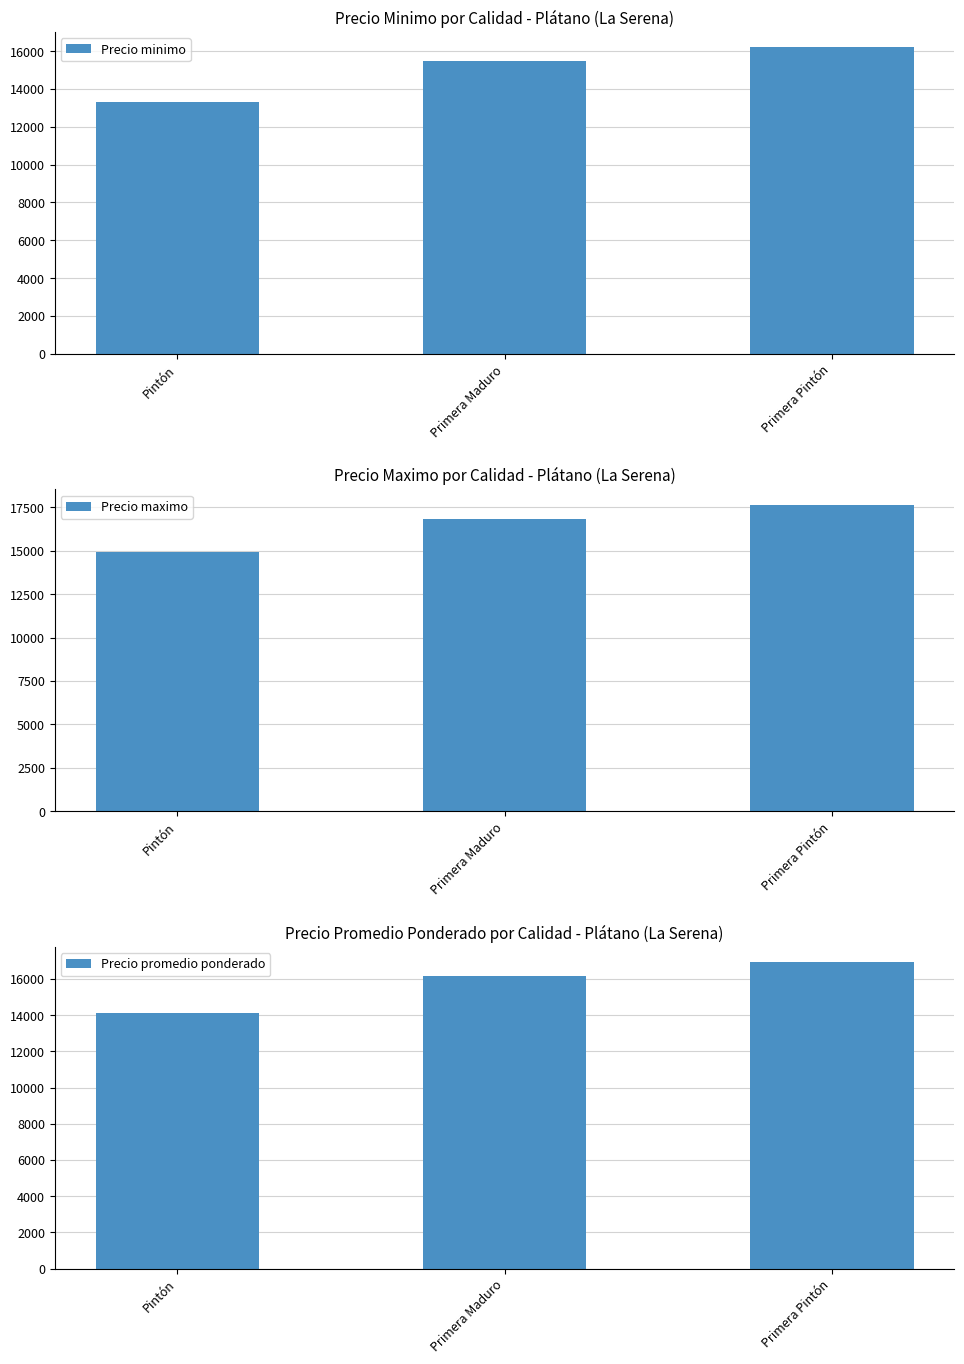

The Precio maximo series shows 16850 at Primera Maduro. True or false?

True